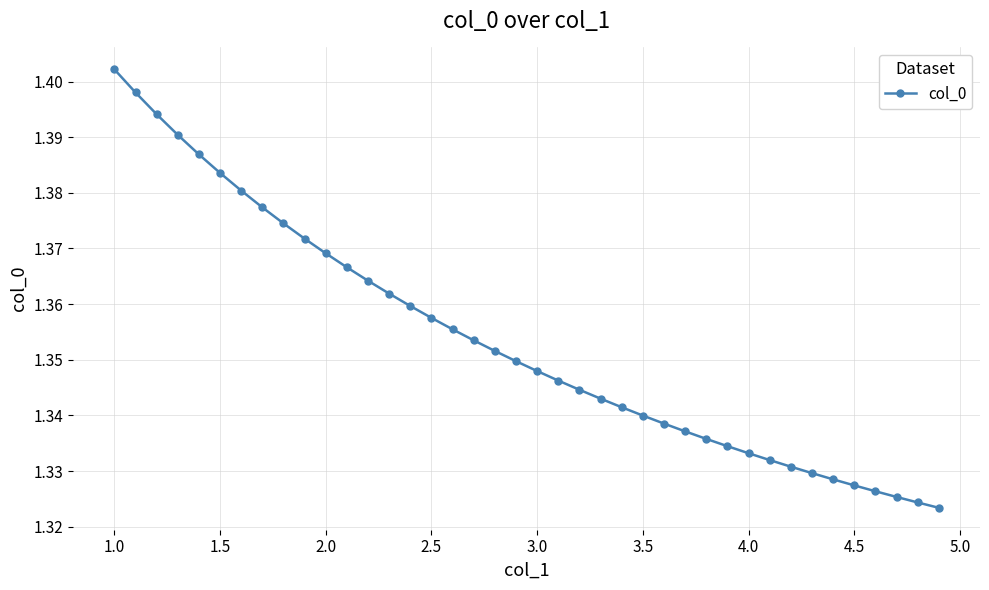

What is the sum of all values?

54.1